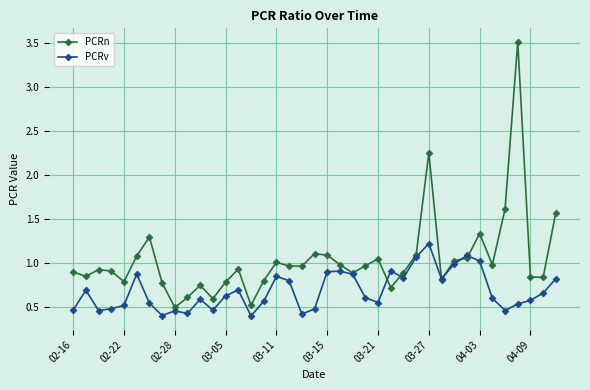

True or false: PCRv has more than 2 interior local peaks.

True